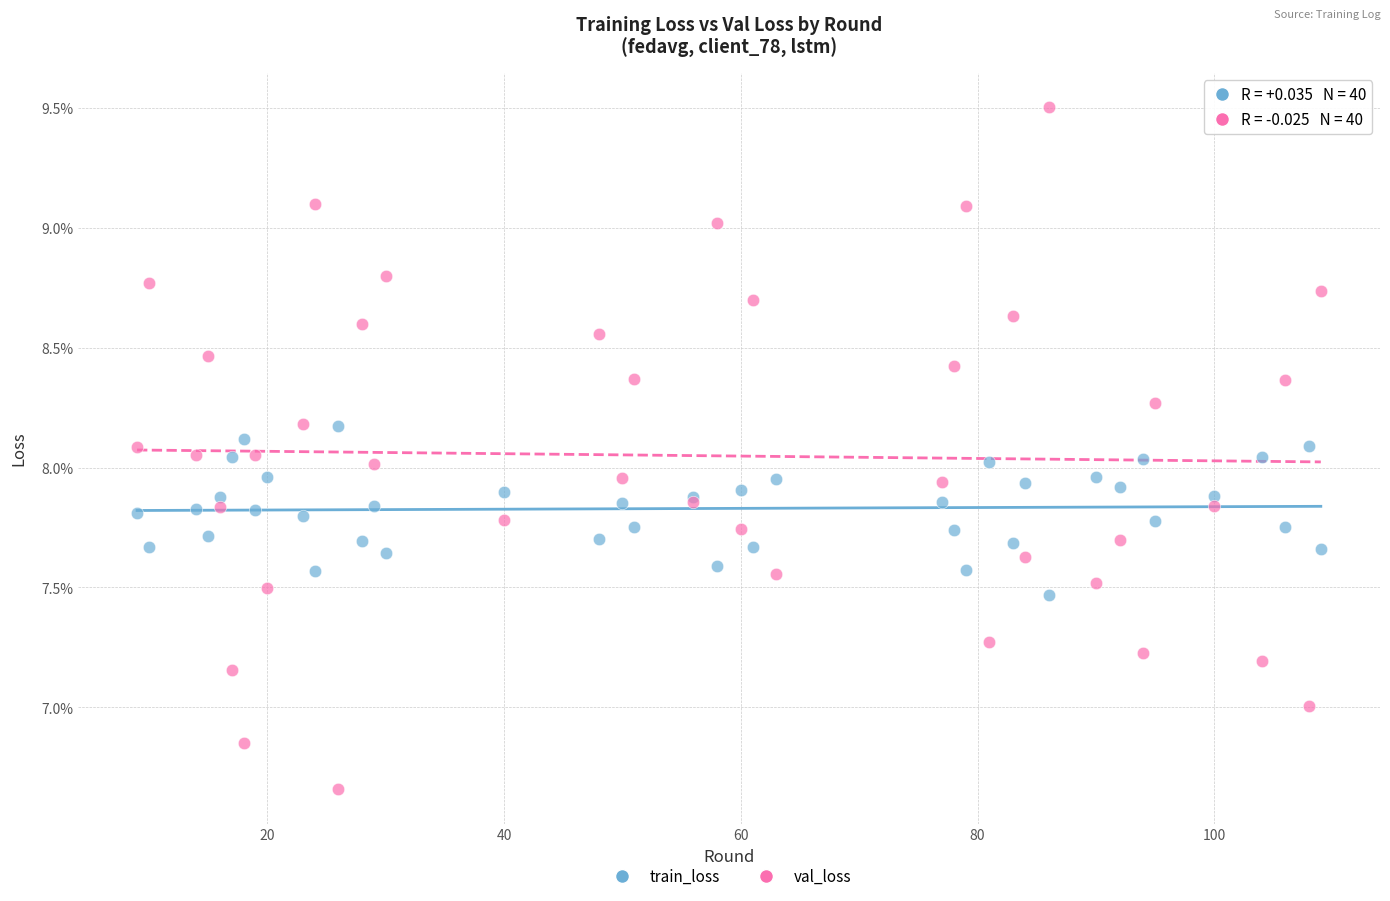

What are all the series names shown in the legend?

train_loss, val_loss